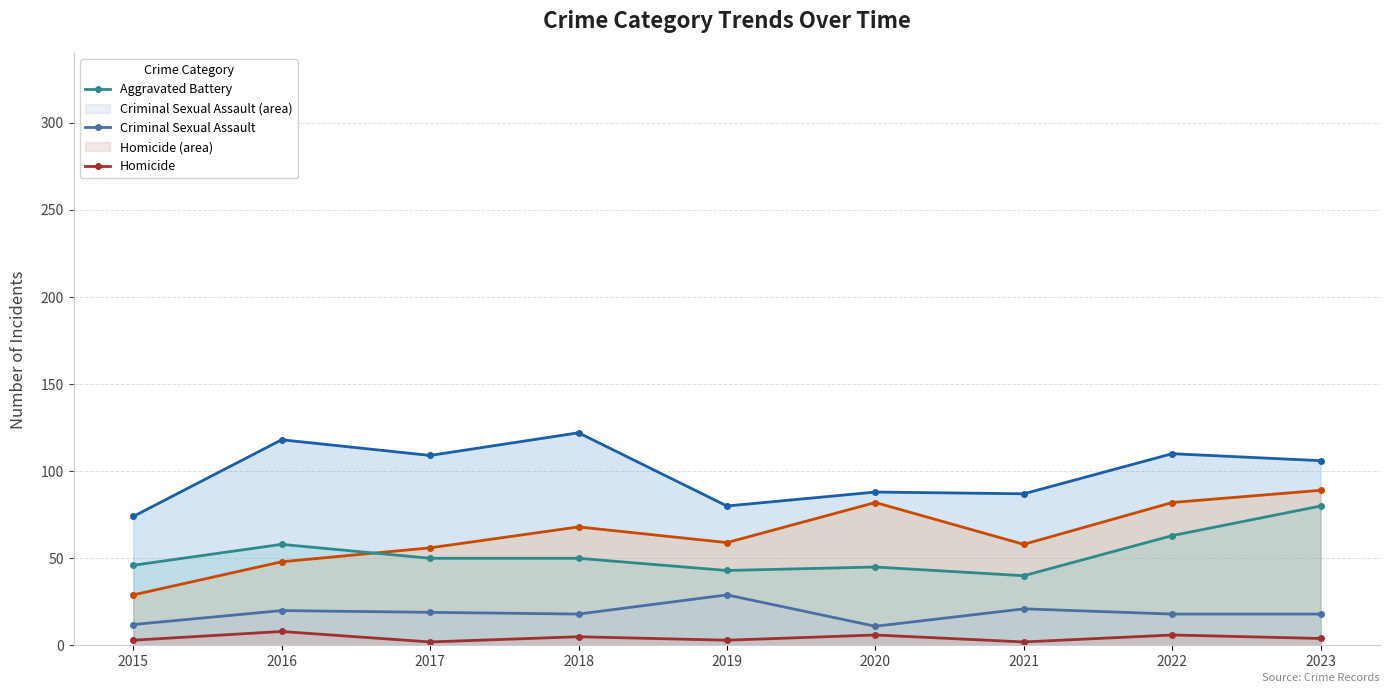

At which category is the sum across all series the highest?

2023